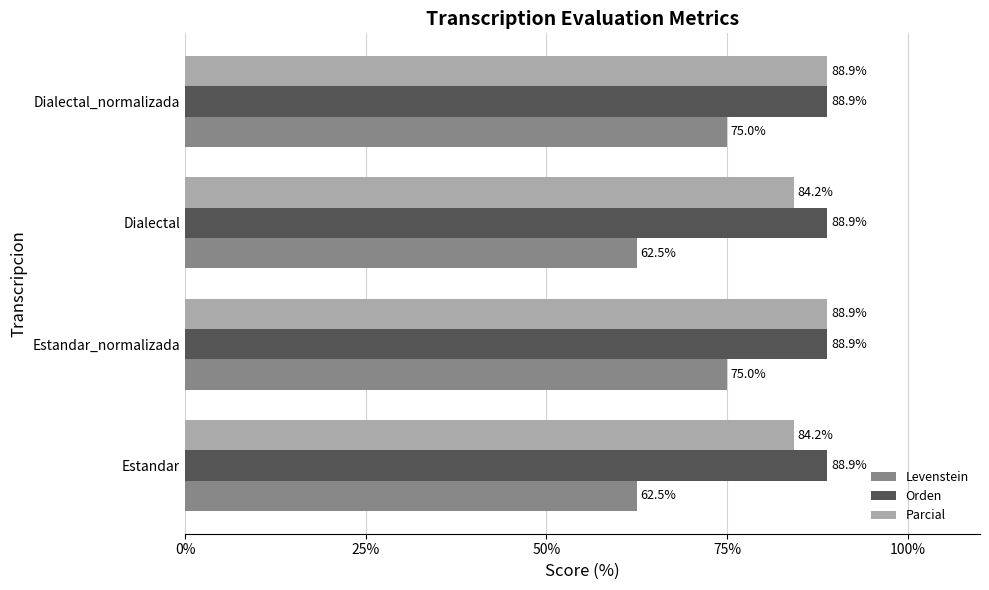

How many categories are shown in the chart?

4